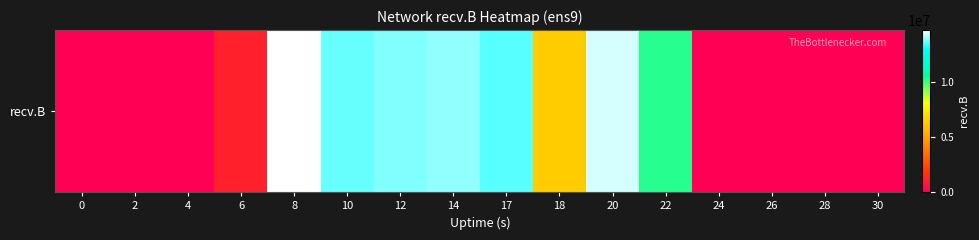

Is it true that the value at 28 is 6528700?

False